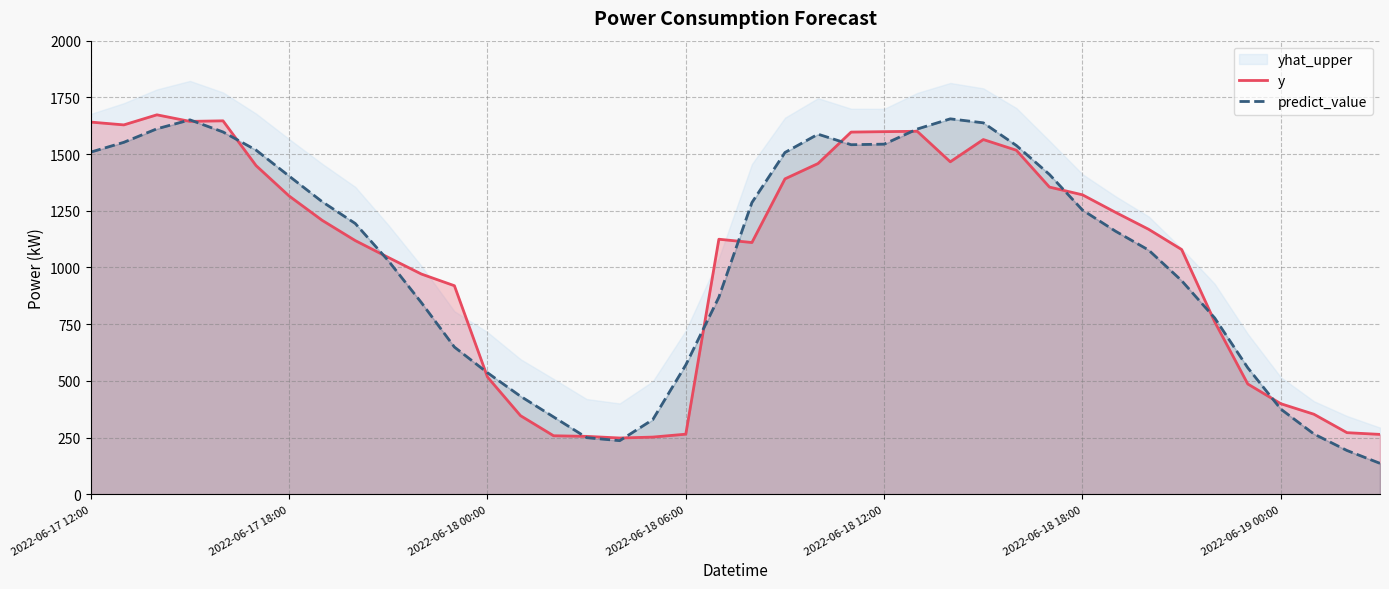

Read the predict_value value at 38.

193.2